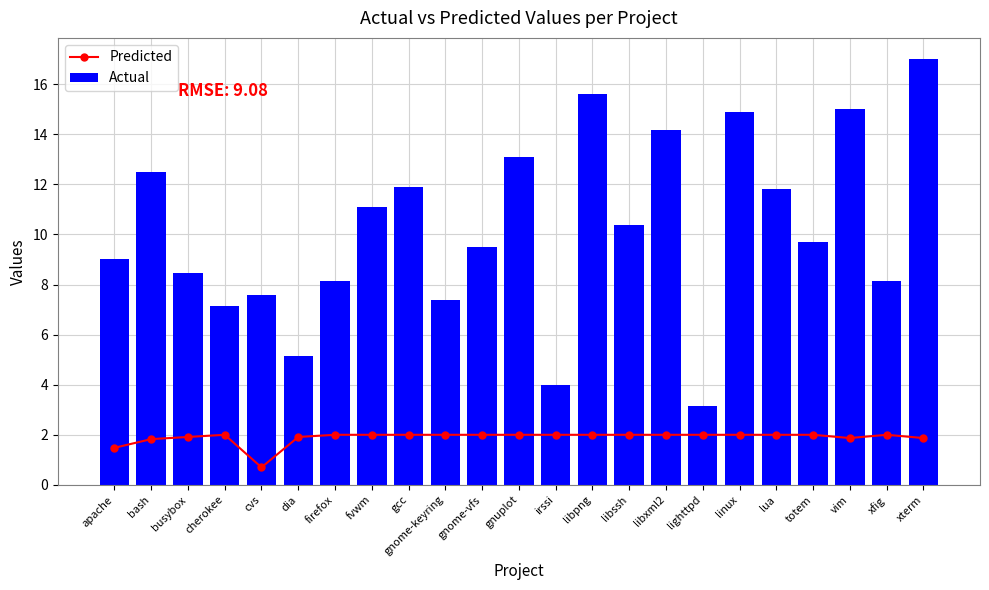

Reading right to left, what are all the values shown in this chart?

Predicted: 1.9	2.0	1.9	2.0	2.0	2.0	2.0	2.0	2.0	2.0	2.0	2.0	2.0	2.0	2.0	2.0	2.0	1.9	0.7	2.0	1.9	1.8	1.5
Actual: 17.0	8.2	15.0	9.7	11.8	14.9	3.2	14.2	10.4	15.6	4.0	13.1	9.5	7.4	11.9	11.1	8.2	5.2	7.6	7.2	8.5	12.5	9.0